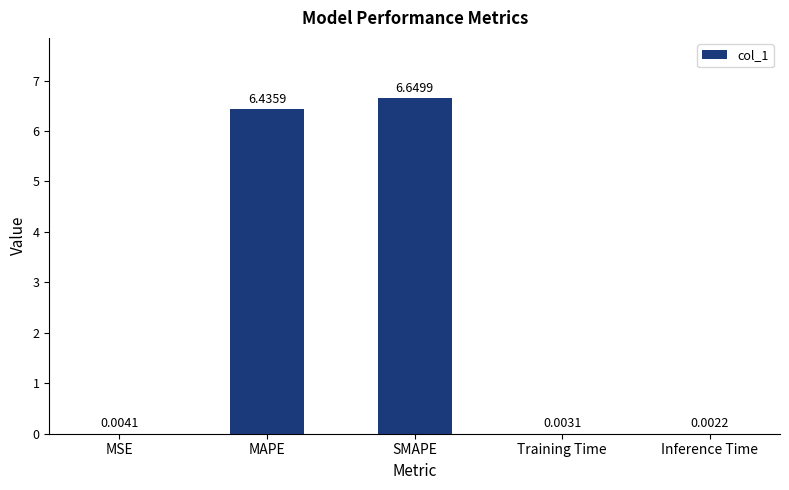

What is the change in value from MSE to MAPE?

+6.4